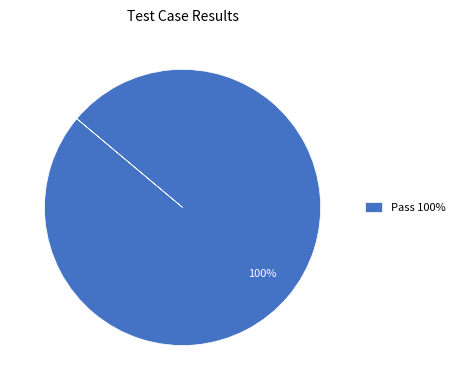

Is there any slice that represents more than half of the pie?

Yes